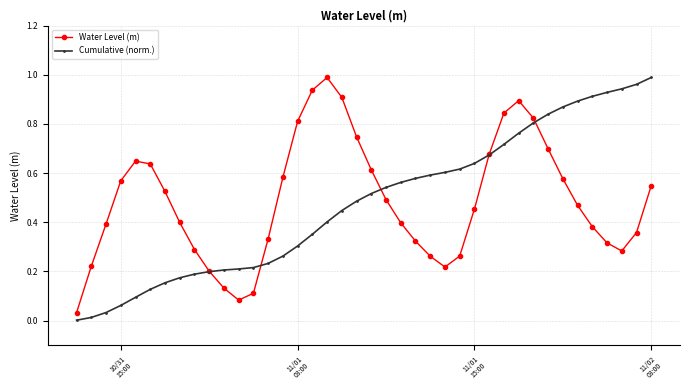

In Water Level (m), how many points are lower than both neighbors (excluding endpoints)?

3